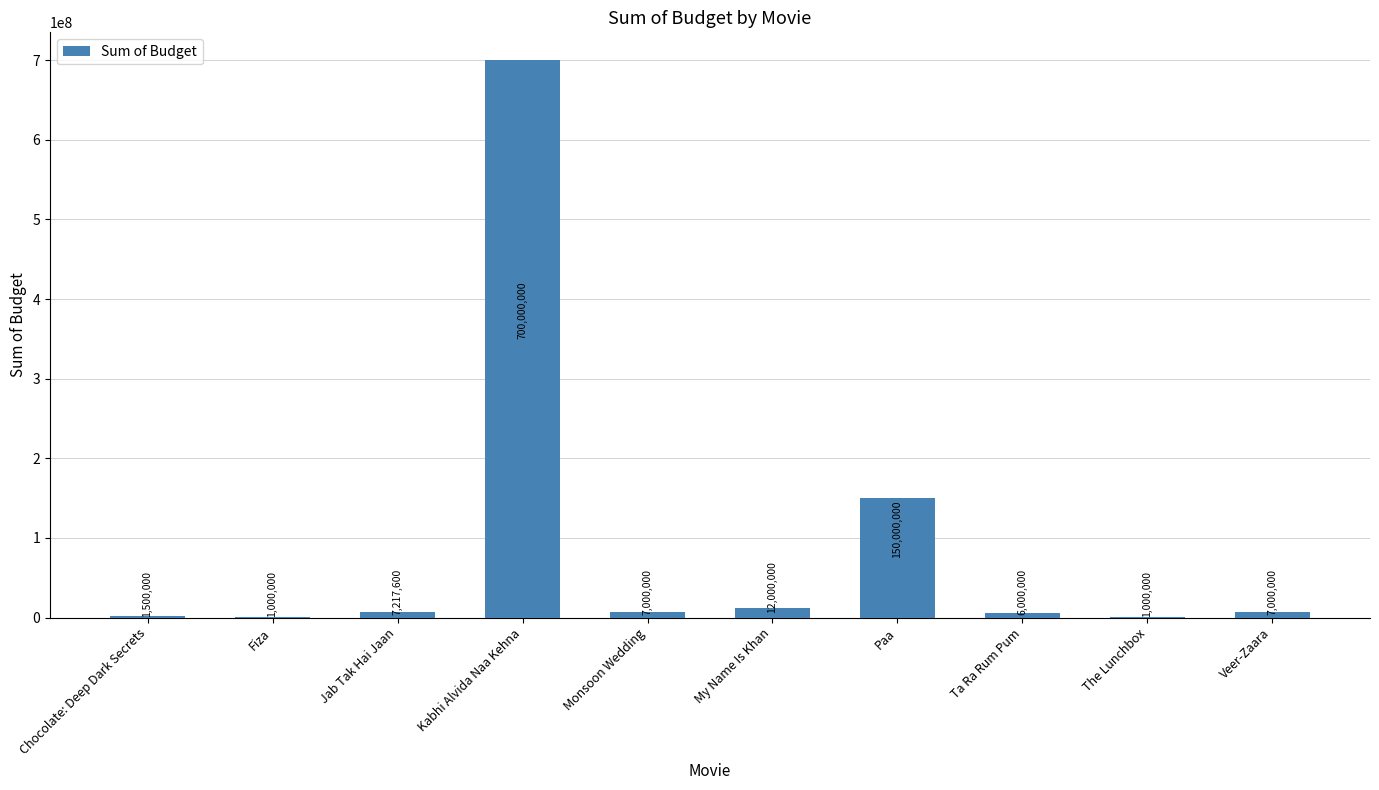

Reading left to right, list all the values displayed in this chart.

Chocolate: Deep Dark Secrets=1500000	Fiza=1000000	Jab Tak Hai Jaan=7217600	Kabhi Alvida Naa Kehna=700000000	Monsoon Wedding=7000000	My Name Is Khan=12000000	Paa=150000000	Ta Ra Rum Pum=6000000	The Lunchbox=1000000	Veer-Zaara=7000000